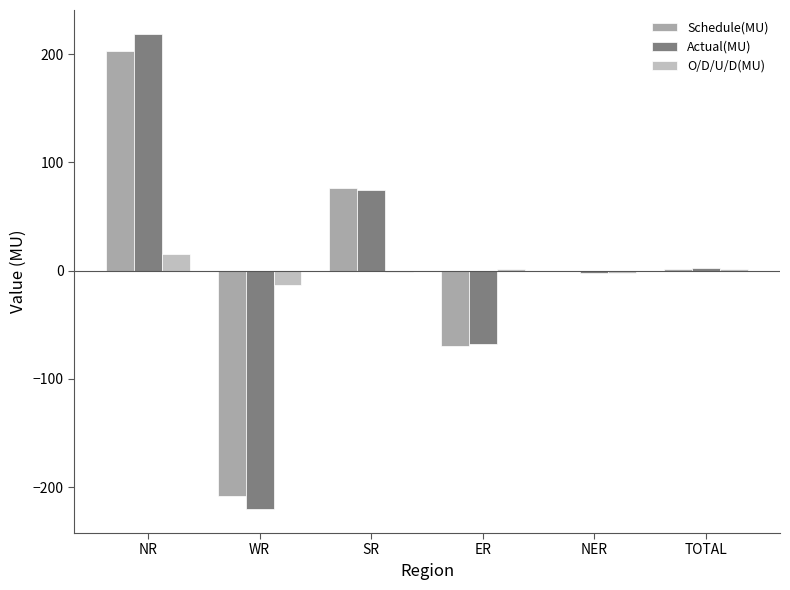

How many values in the Schedule(MU) series exceed 1?

3